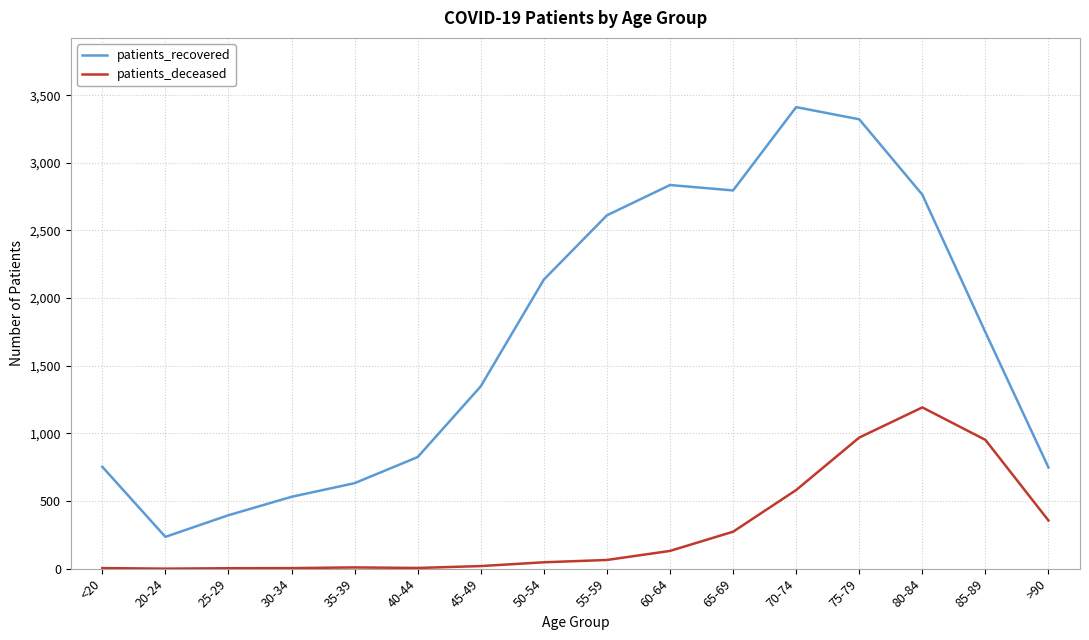

What is the total value across all series at >90?

1104